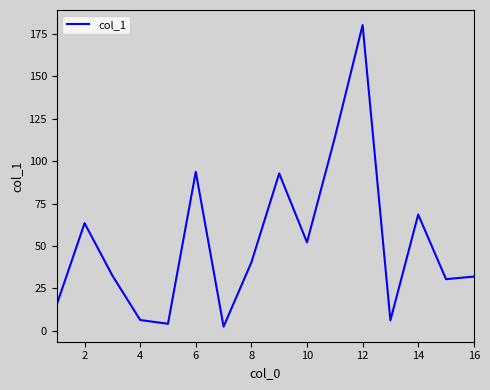

What is the maximum value shown in the chart?

180.2